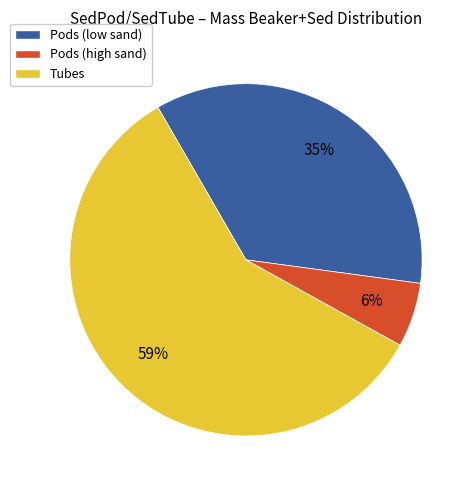

To the nearest percent, what is the average slice percentage?

33%